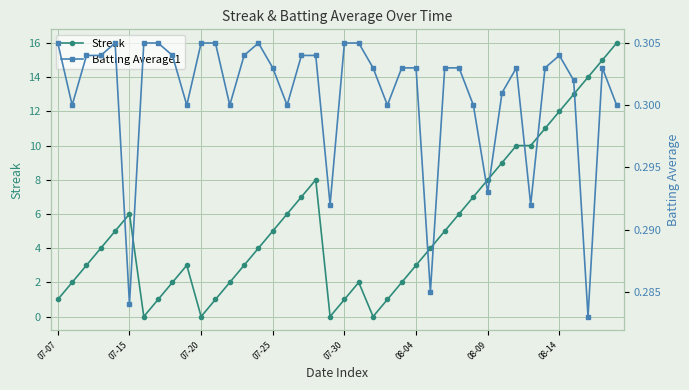

How many Batting Average1 values are between 0 and 1?

40